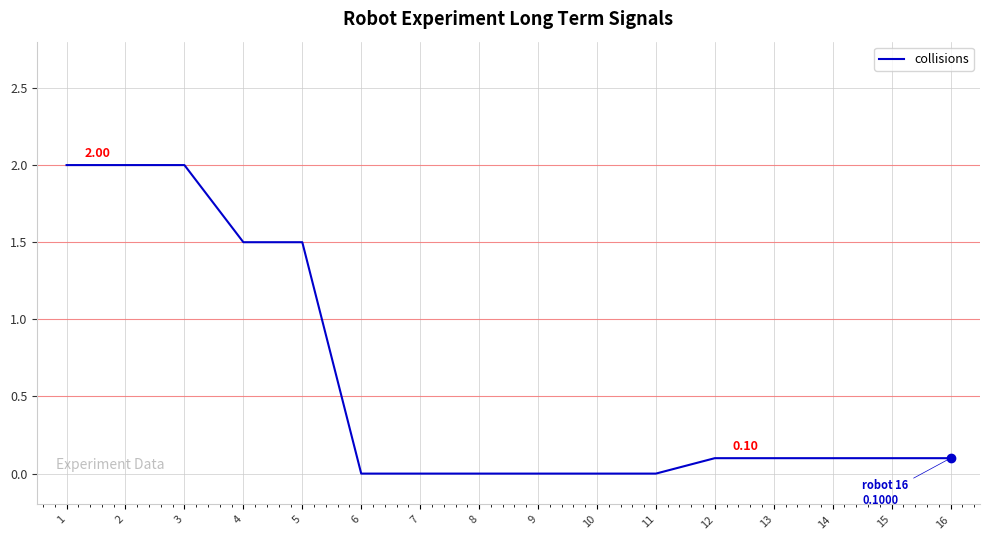

What is the difference between the maximum and minimum values?

2.0